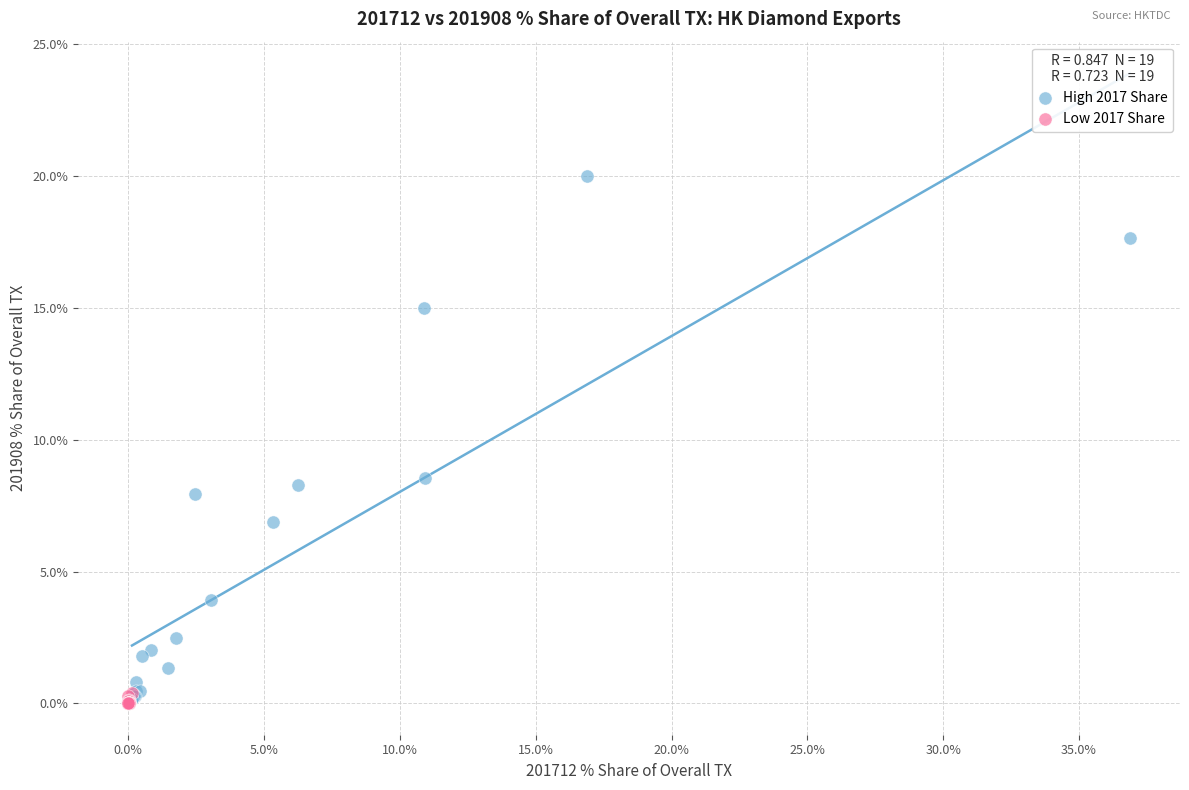

Which series contains the highest Y value?

High 2017 Share